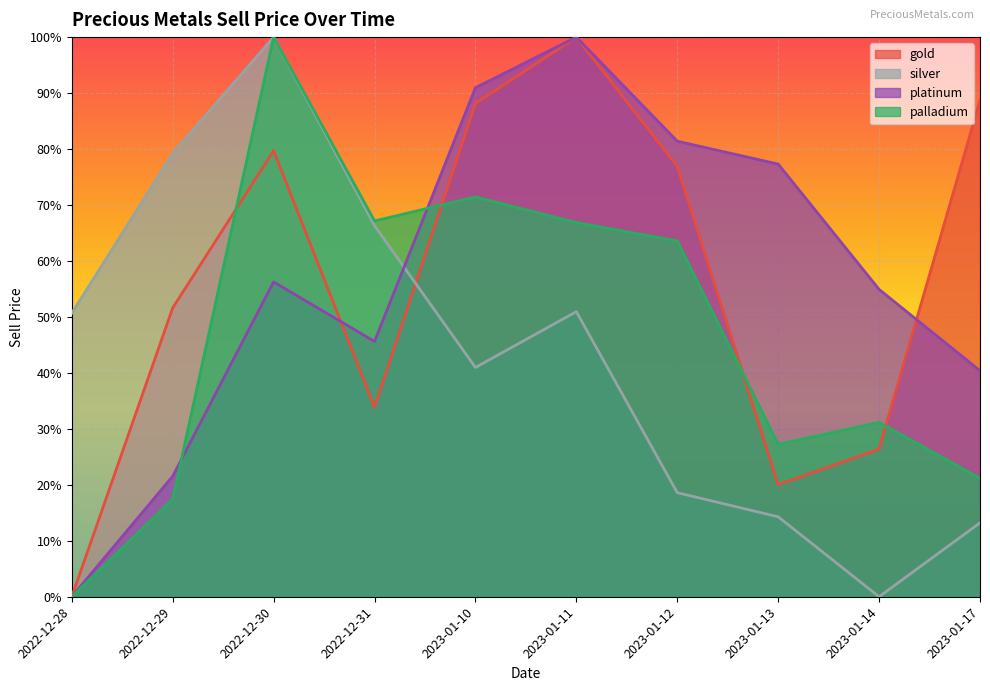

What is the difference between the second highest and second lowest values in the platinum series?

0.7